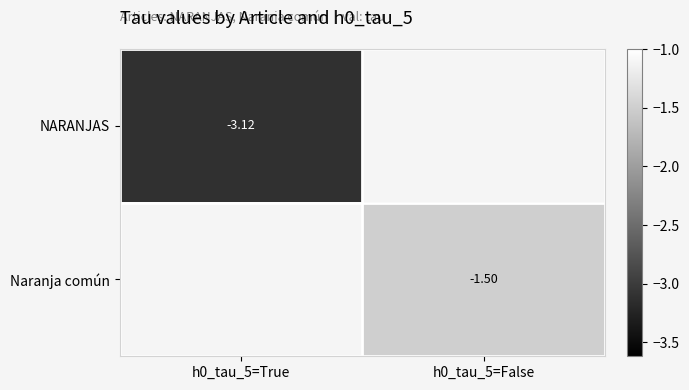

Is the value of NARANJAS at h0_tau_5=True greater than the value of Naranja común at h0_tau_5=False?

No